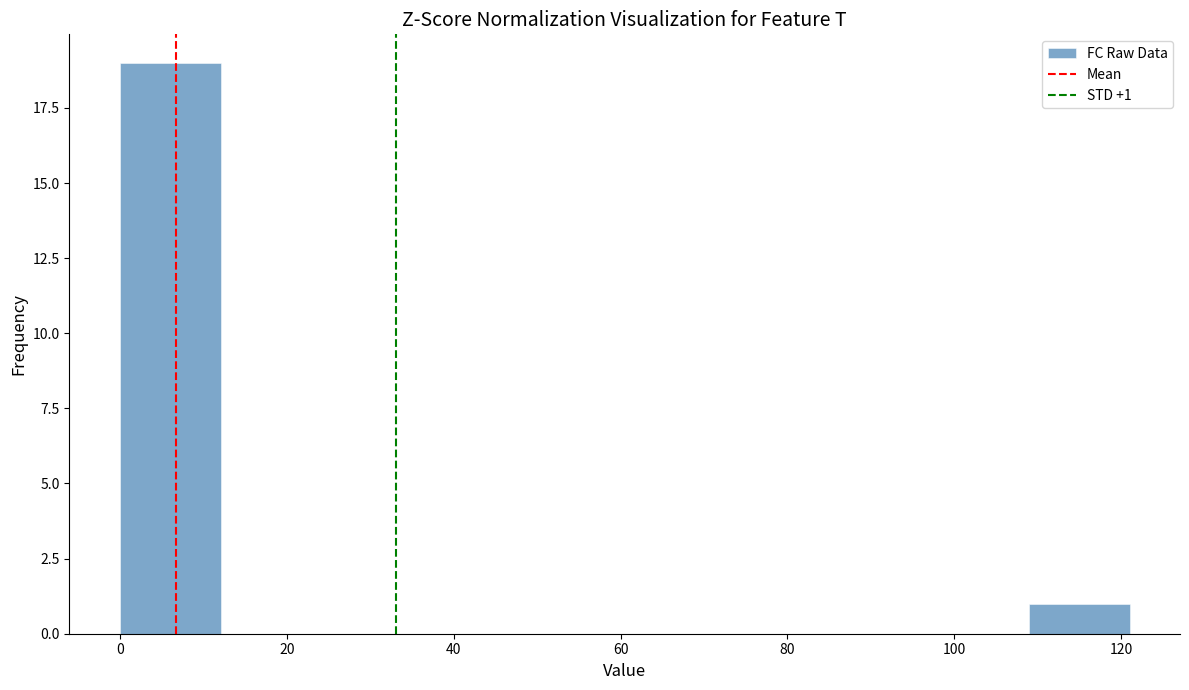

Which range on the x-axis has the tallest bar?

0 to 12